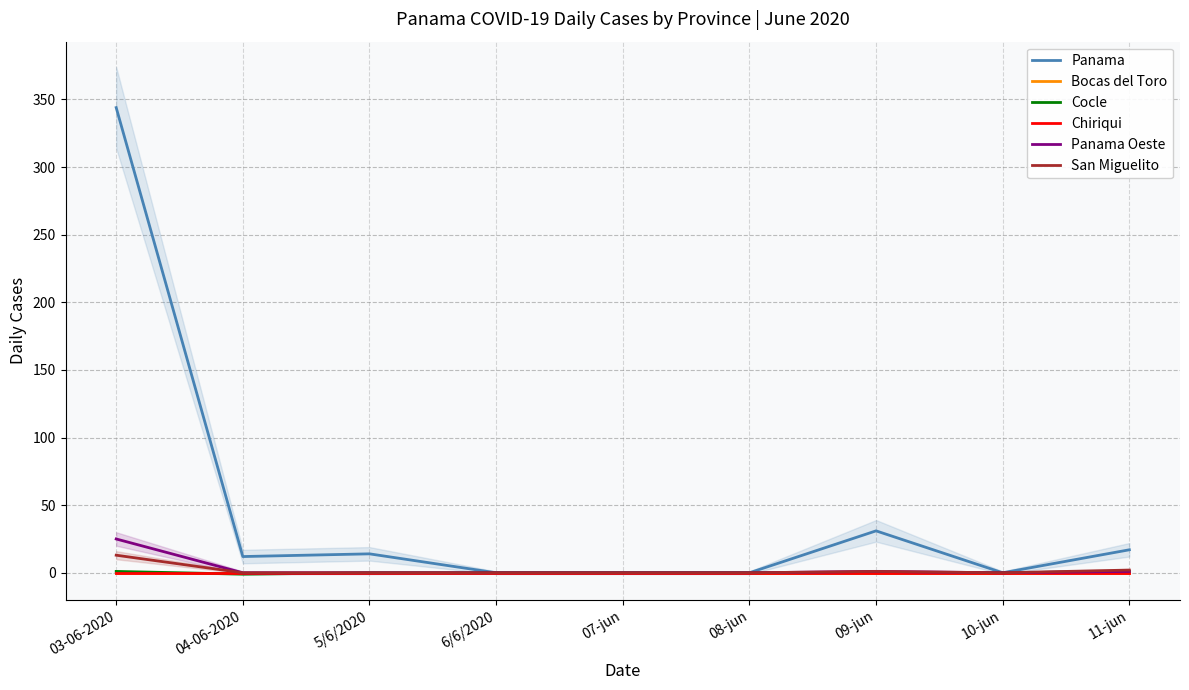

Reading right to left, list all the values displayed in this chart.

Panama: 11-jun=17	10-jun=0	09-jun=31	08-jun=0	07-jun=0	6/6/2020=0	5/6/2020=14	04-06-2020=12	03-06-2020=344
Bocas del Toro: 11-jun=0	10-jun=0	09-jun=0	08-jun=0	07-jun=0	6/6/2020=0	5/6/2020=0	04-06-2020=0	03-06-2020=0
Cocle: 11-jun=1	10-jun=0	09-jun=0	08-jun=0	07-jun=0	6/6/2020=0	5/6/2020=0	04-06-2020=-1	03-06-2020=1
Chiriqui: 11-jun=0	10-jun=0	09-jun=0	08-jun=0	07-jun=0	6/6/2020=0	5/6/2020=0	04-06-2020=0	03-06-2020=0
Panama Oeste: 11-jun=1	10-jun=0	09-jun=1	08-jun=0	07-jun=0	6/6/2020=0	5/6/2020=0	04-06-2020=0	03-06-2020=25
San Miguelito: 11-jun=2	10-jun=0	09-jun=1	08-jun=0	07-jun=0	6/6/2020=0	5/6/2020=0	04-06-2020=0	03-06-2020=13